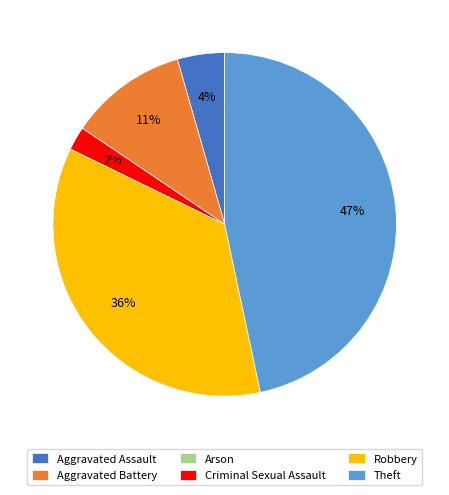

Which category has the biggest portion of the pie?

Theft